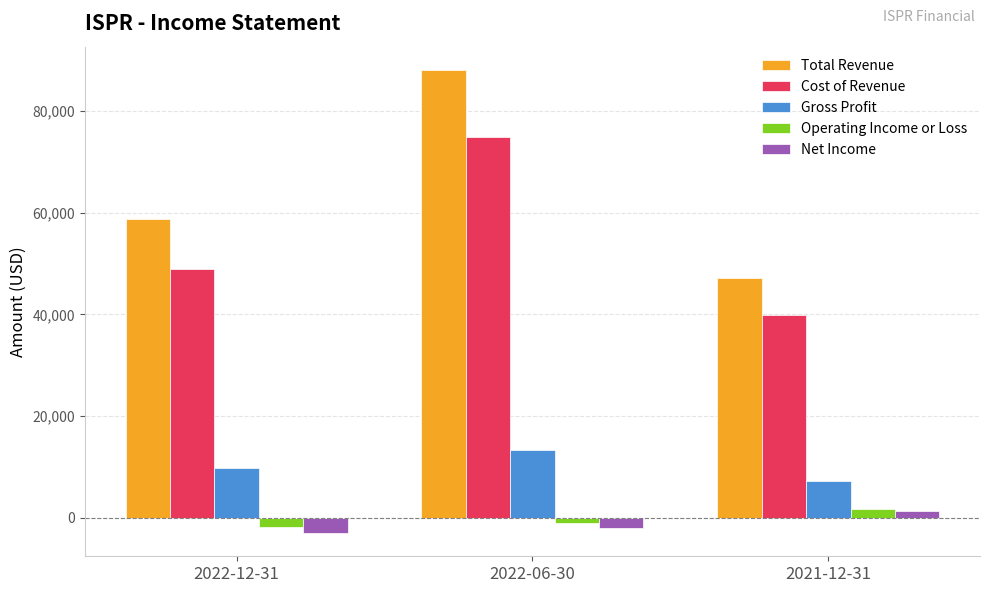

How many data points in Cost of Revenue are less than 48900?

1